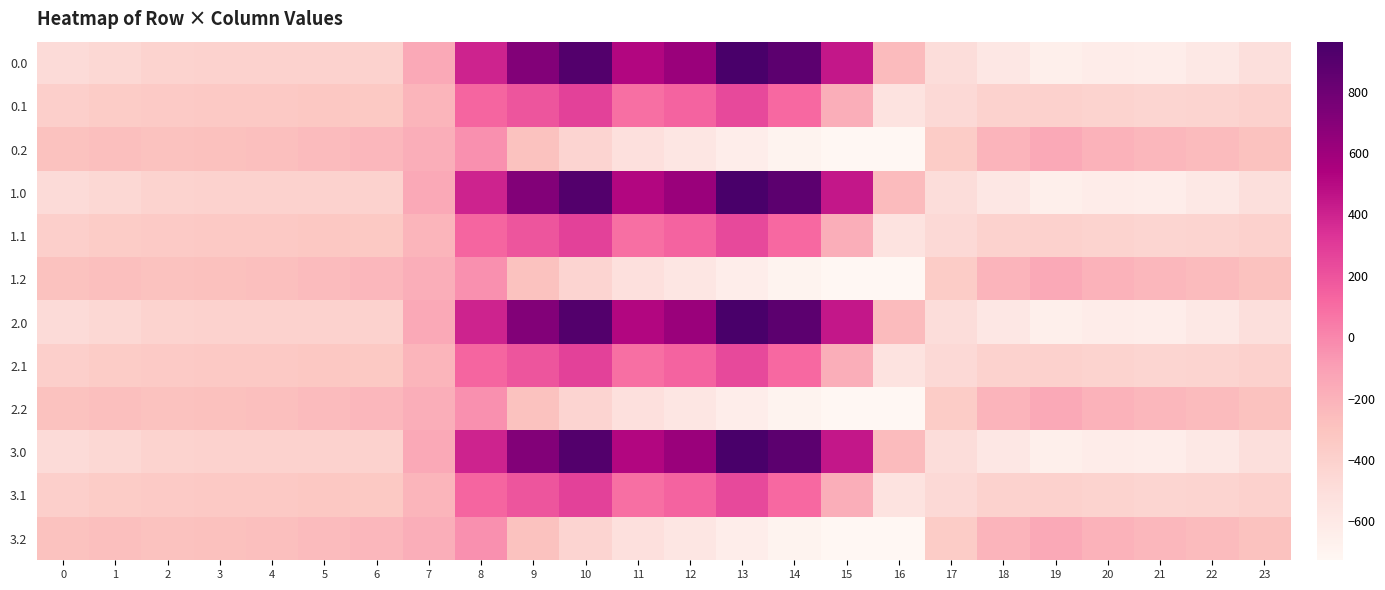

Count the number of data series in this chart.

12